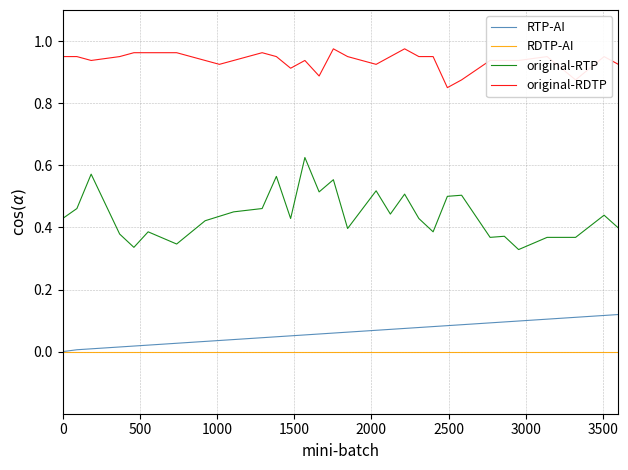

How many original-RTP values are between 0 and 1?

40